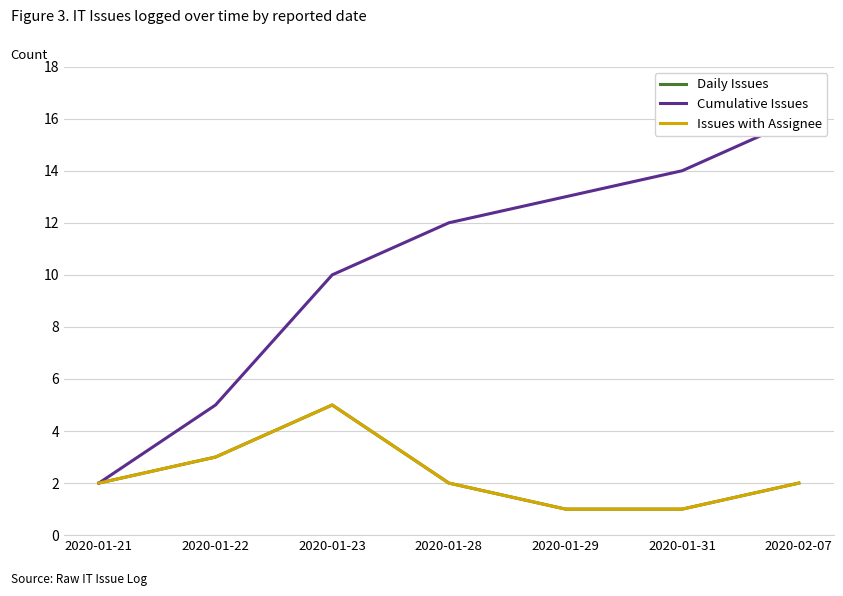

What is the minimum value for Daily Issues?

1